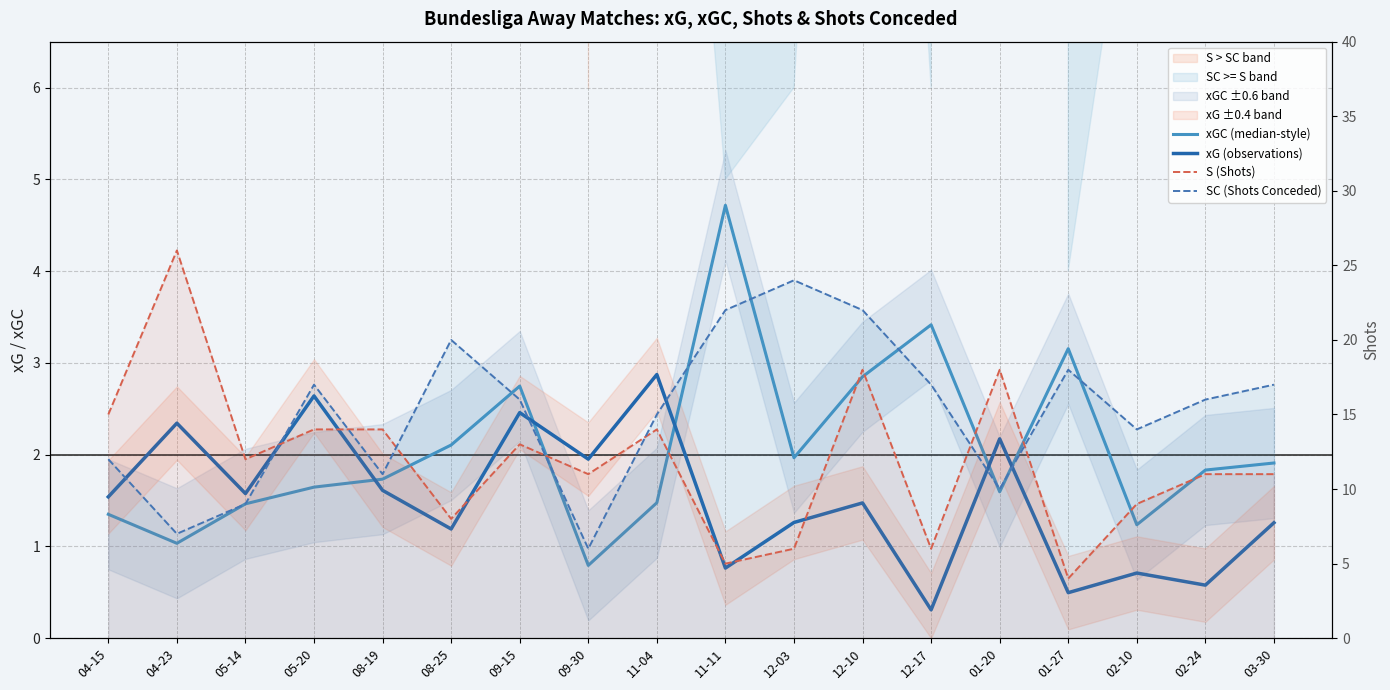

Reading right to left, transcribe all the data shown in this chart.

xGC (median-style): 03-30=1.9	02-24=1.8	02-10=1.2	01-27=3.2	01-20=1.6	12-17=3.4	12-10=2.8	12-03=2.0	11-11=4.7	11-04=1.5	09-30=0.8	09-15=2.7	08-25=2.1	08-19=1.7	05-20=1.6	05-14=1.5	04-23=1.0	04-15=1.4
xG (observations): 03-30=1.3	02-24=0.6	02-10=0.7	01-27=0.5	01-20=2.2	12-17=0.3	12-10=1.5	12-03=1.3	11-11=0.8	11-04=2.9	09-30=2.0	09-15=2.5	08-25=1.2	08-19=1.6	05-20=2.6	05-14=1.6	04-23=2.3	04-15=1.5
S (Shots): 03-30=11.0	02-24=11.0	02-10=9.0	01-27=4.0	01-20=18.0	12-17=6.0	12-10=18.0	12-03=6.0	11-11=5.0	11-04=14.0	09-30=11.0	09-15=13.0	08-25=8.0	08-19=14.0	05-20=14.0	05-14=12.0	04-23=26.0	04-15=15.0
SC (Shots Conceded): 03-30=17.0	02-24=16.0	02-10=14.0	01-27=18.0	01-20=10.0	12-17=17.0	12-10=22.0	12-03=24.0	11-11=22.0	11-04=15.0	09-30=6.0	09-15=16.0	08-25=20.0	08-19=11.0	05-20=17.0	05-14=9.0	04-23=7.0	04-15=12.0